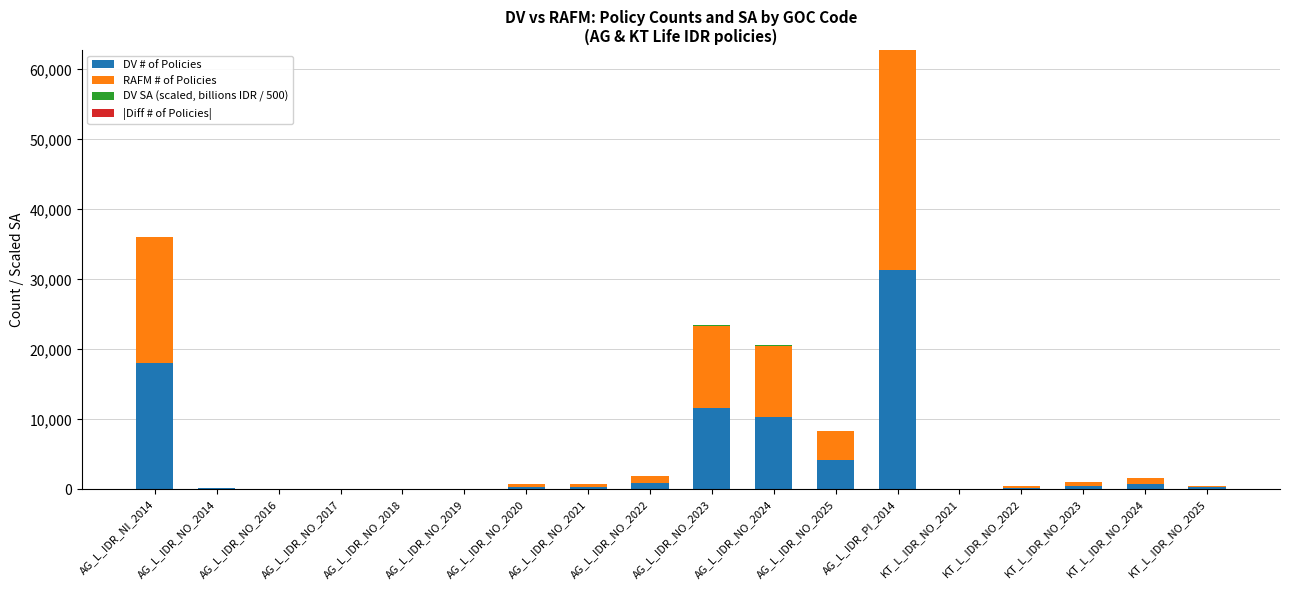

What is the highest value of the DV # of Policies series?

31385.0